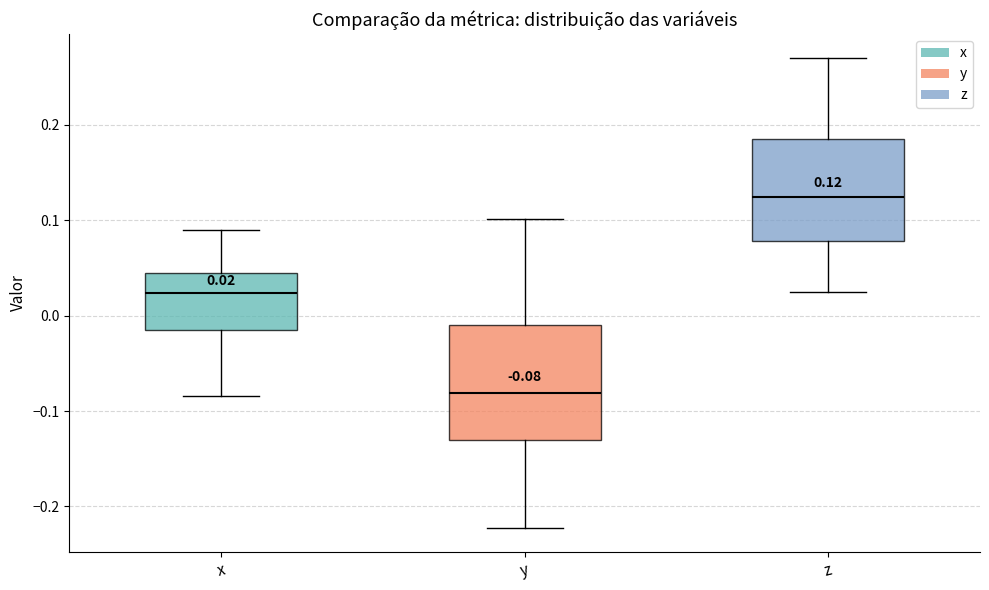

Which box's median line is the highest?

z